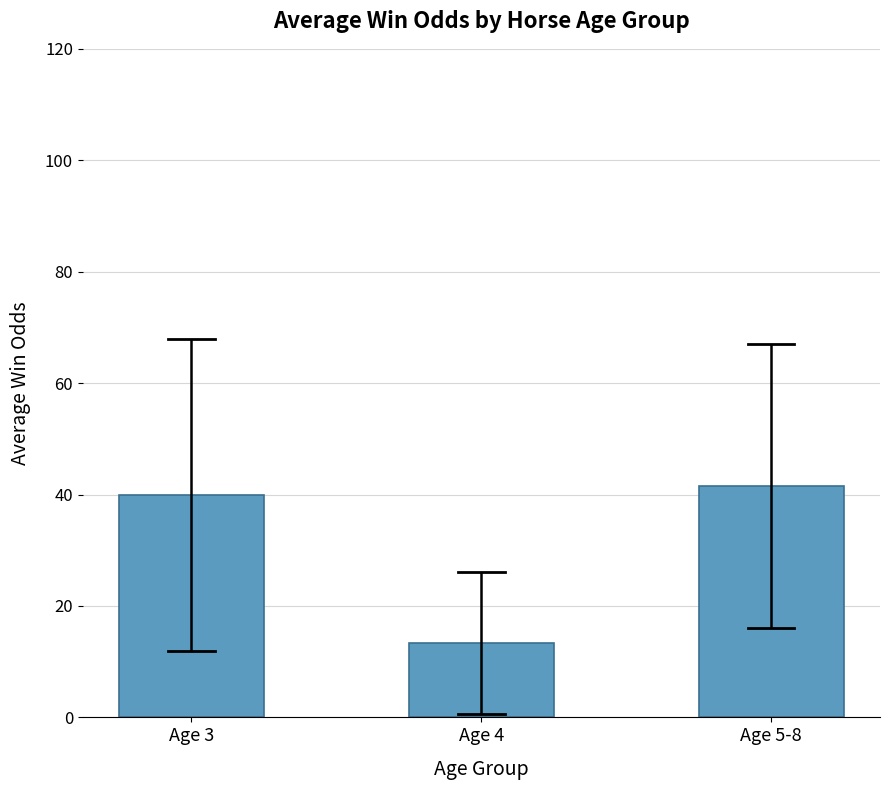

The chart shows a value of 21.4 at Age 5-8. True or false?

False